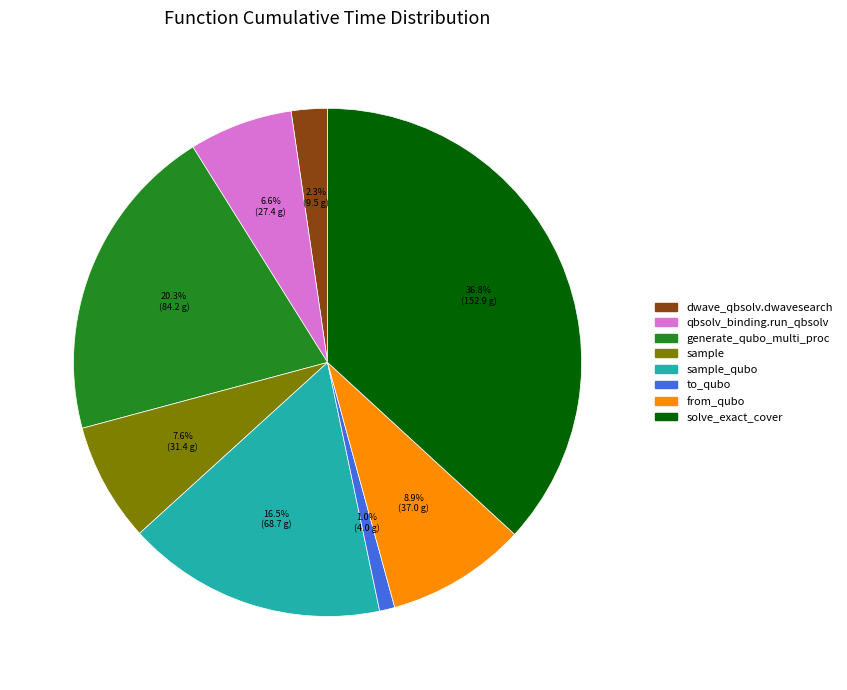

How many segments does this pie chart have?

8